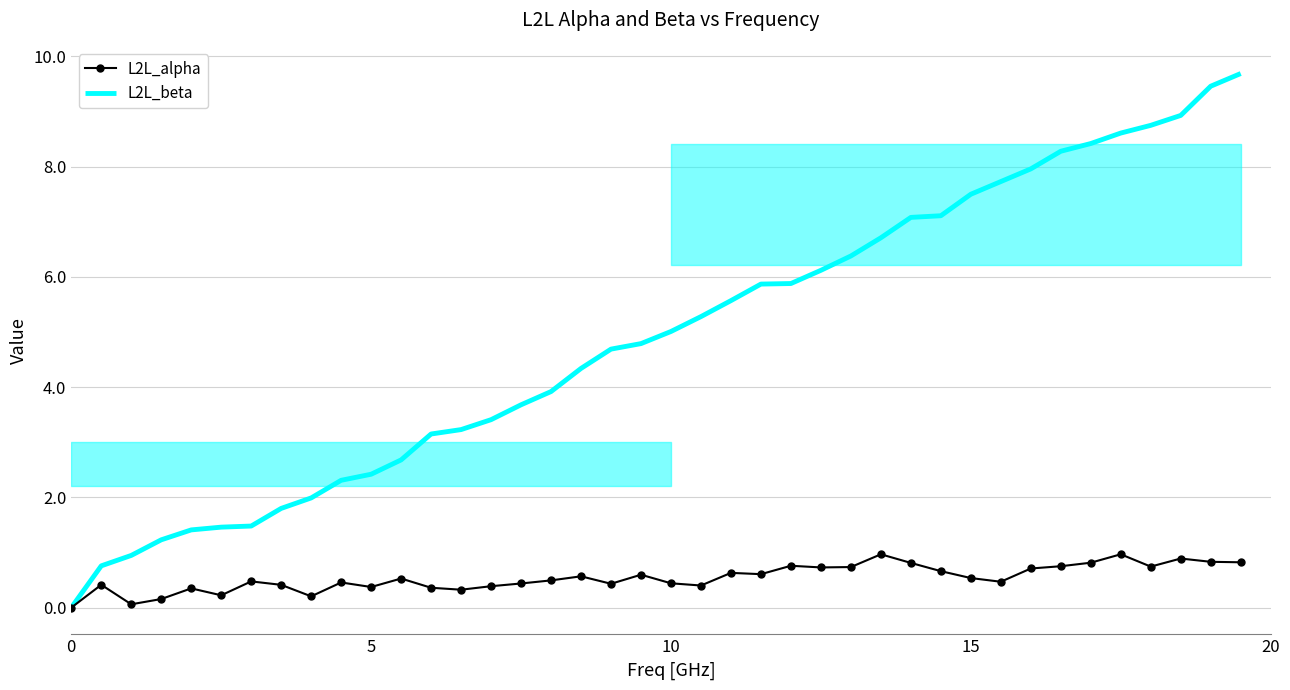

What is the sum of all L2L_beta values?

196.0